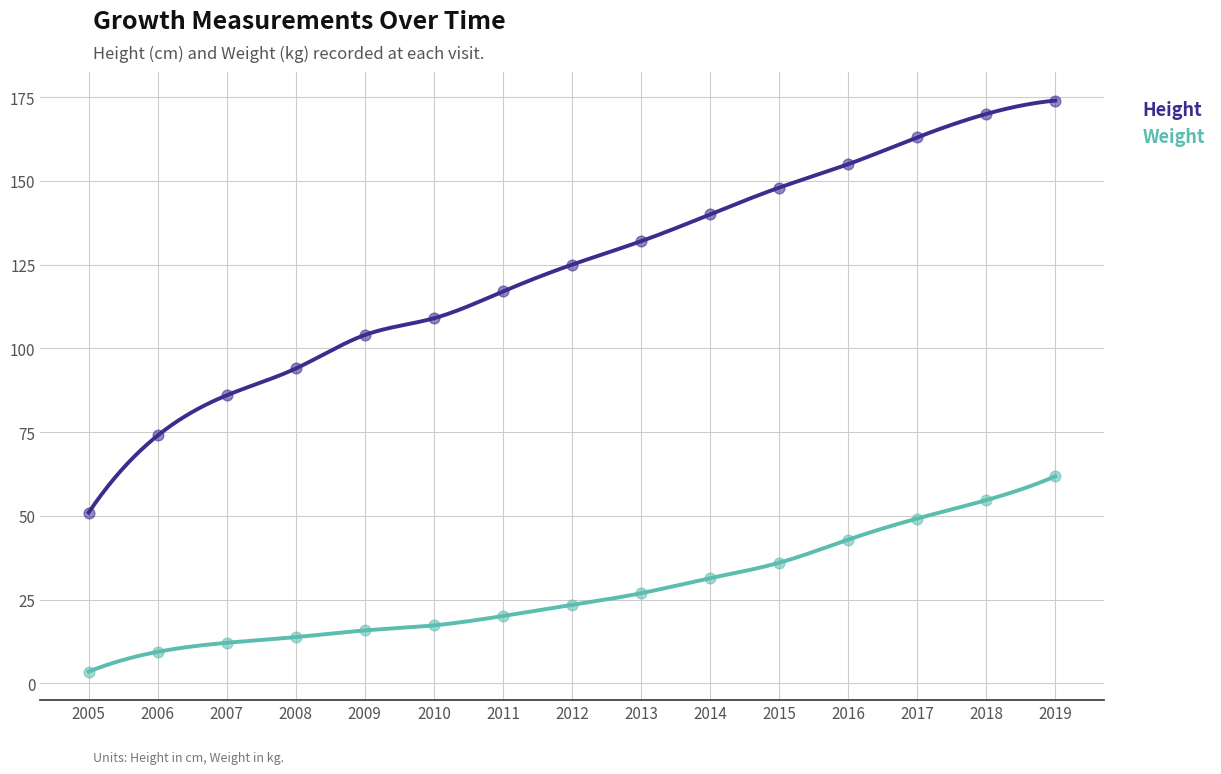

Is the value of Height at 2005 greater than the value of Weight at 2012?

Yes